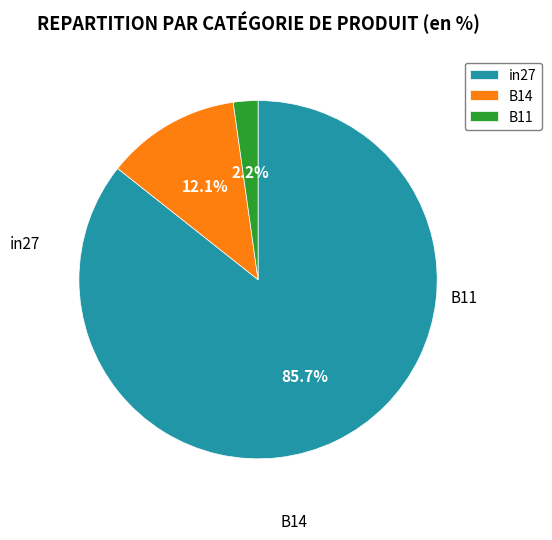

To the nearest percent, what is the difference between the in27 and B14 slice percentages?

74%